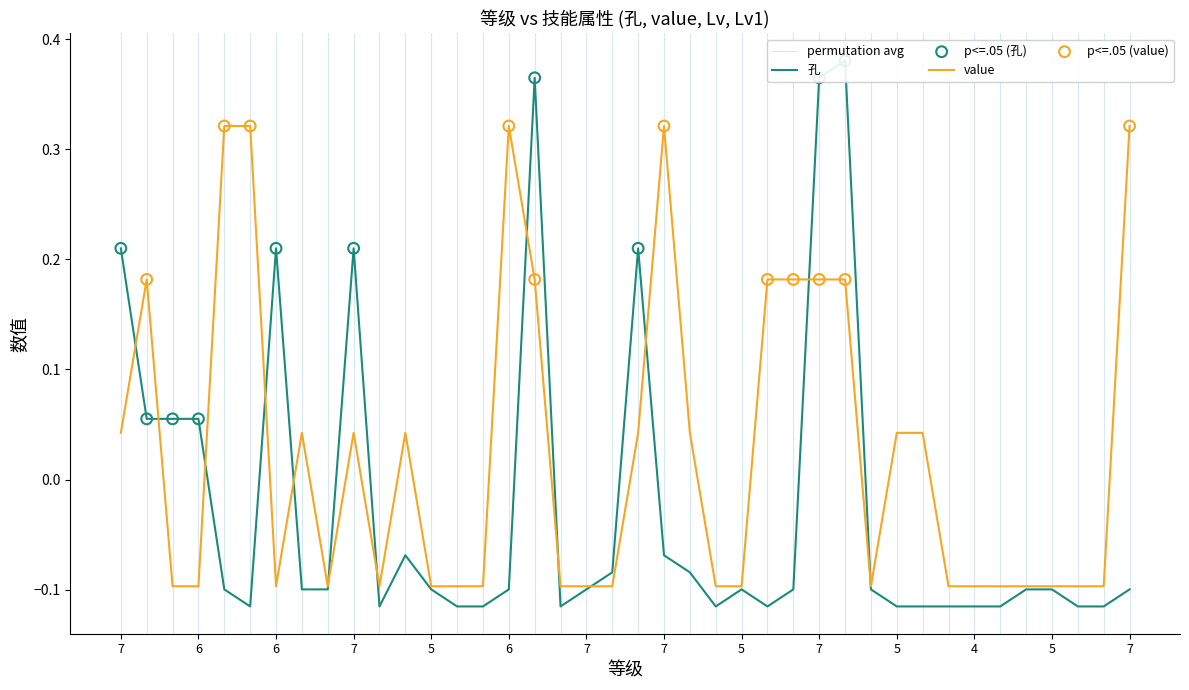

Which series contains the highest Y value?

孔